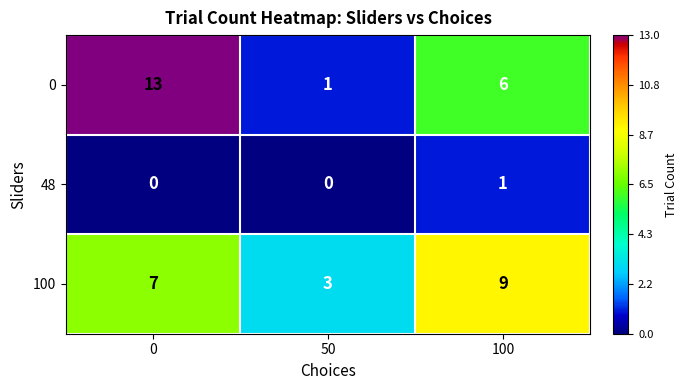

How many series are shown in this chart?

3